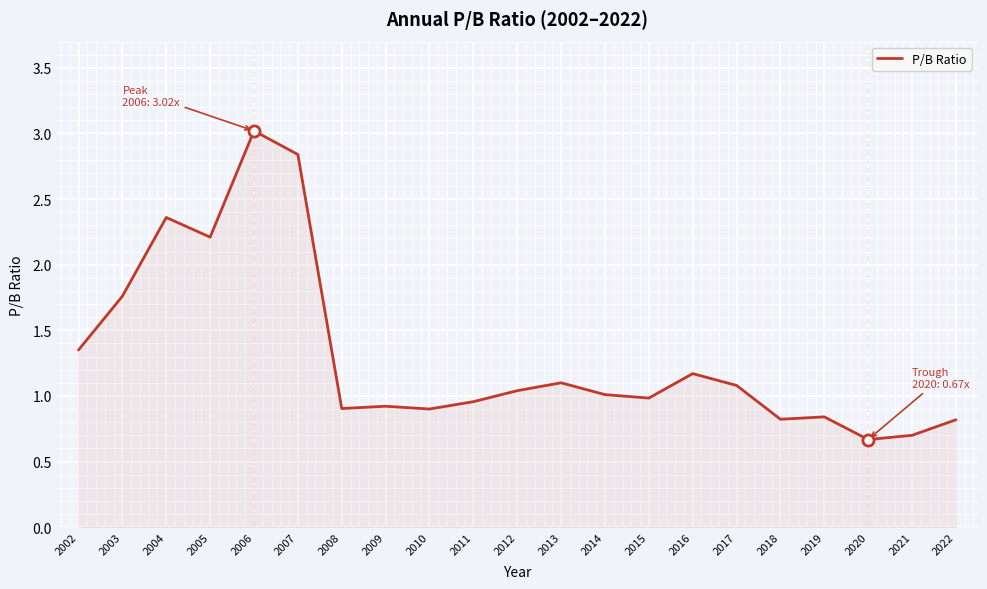

What is the greatest value displayed?

3.0